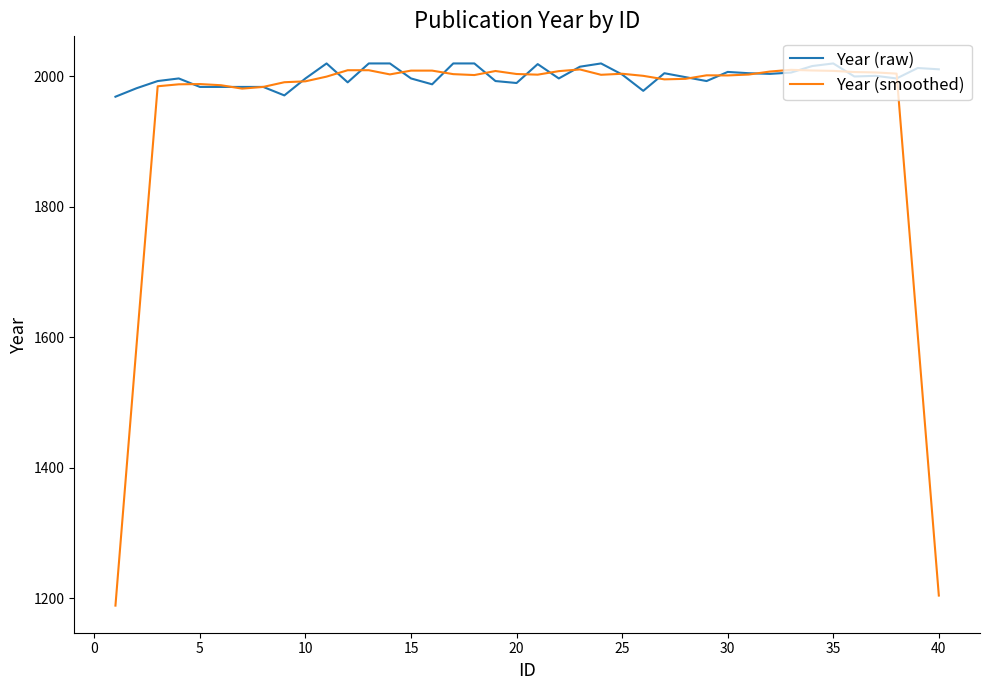

What is the average value of the Year (raw) series?

2000.3